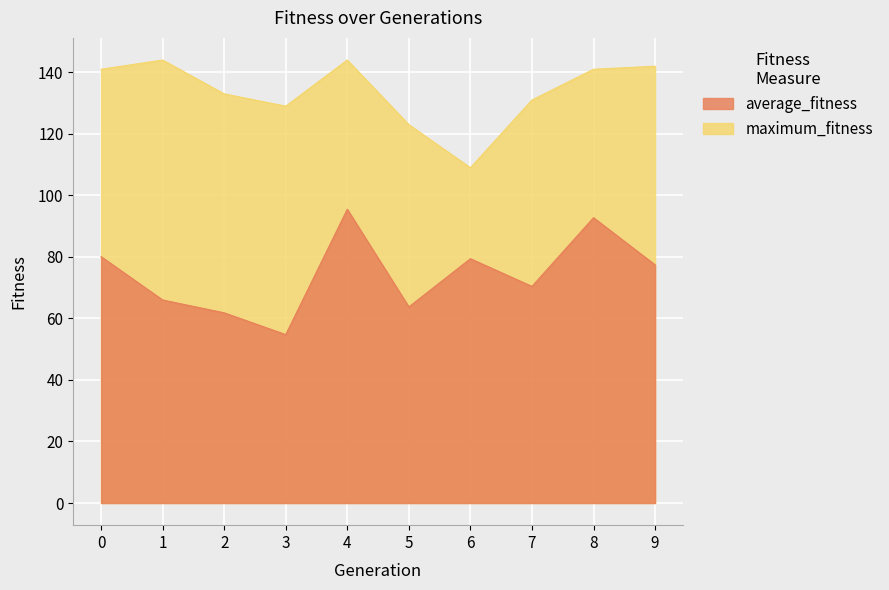

Reading left to right, list all the values displayed in this chart.

average_fitness: 0=80.1	1=66.0	2=61.8	3=54.8	4=95.5	5=63.8	6=79.4	7=70.4	8=92.8	9=77.4
maximum_fitness: 0=141.0	1=144.0	2=133.0	3=129.0	4=144.0	5=123.0	6=109.0	7=131.0	8=141.0	9=142.0